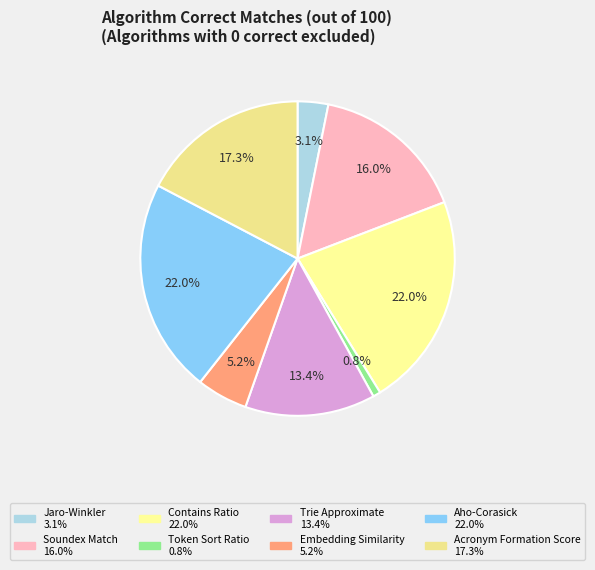

What percentage is the Trie Approximate slice, to the nearest percent?

13%